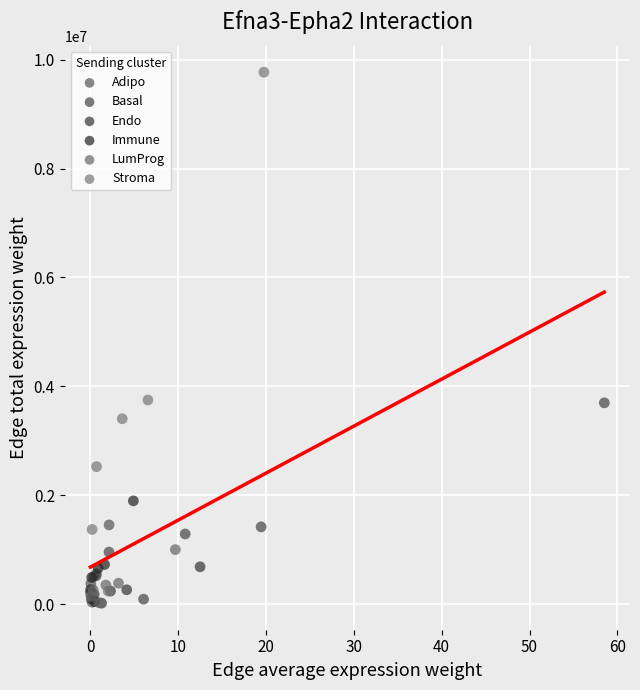

Which series reaches the maximum Y coordinate?

Stroma